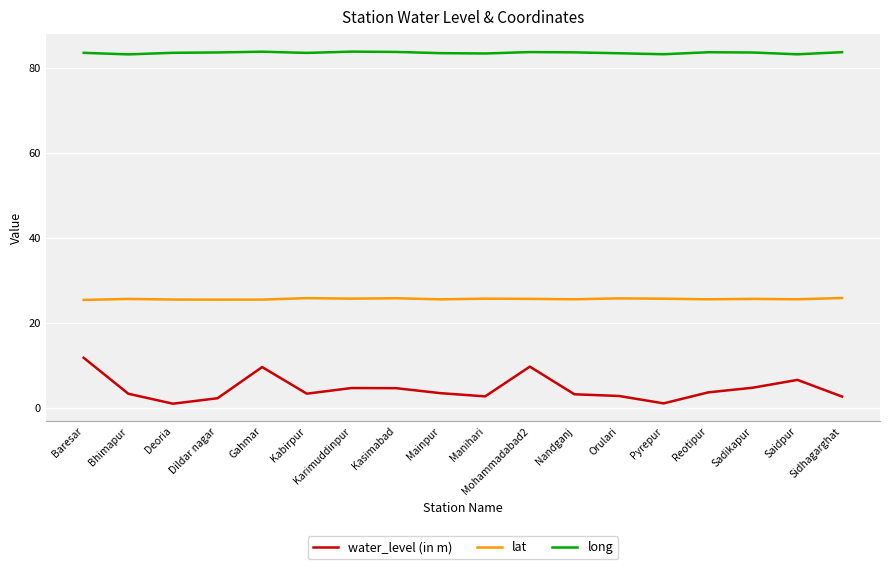

Rank the series at Karimuddinpur from lowest to highest value.

water_level (in m), lat, long